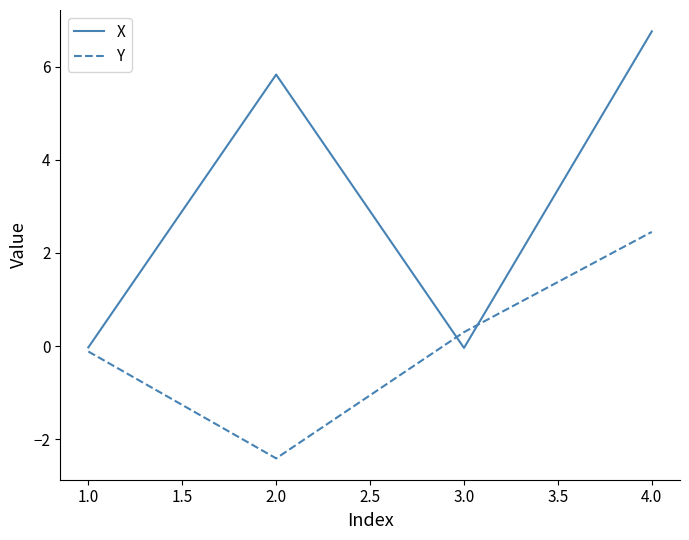

What are all the series names shown in the legend?

X, Y